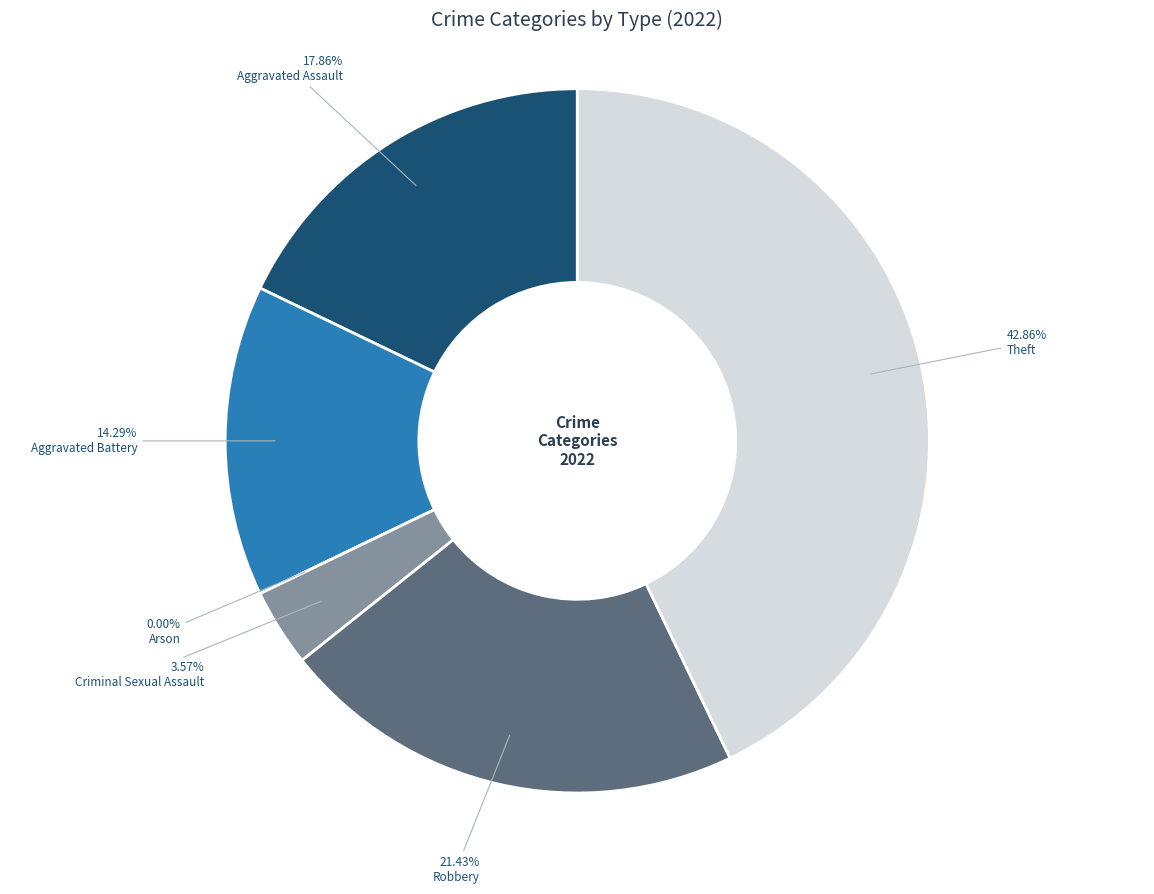

To the nearest percent, what is the average slice percentage?

17%